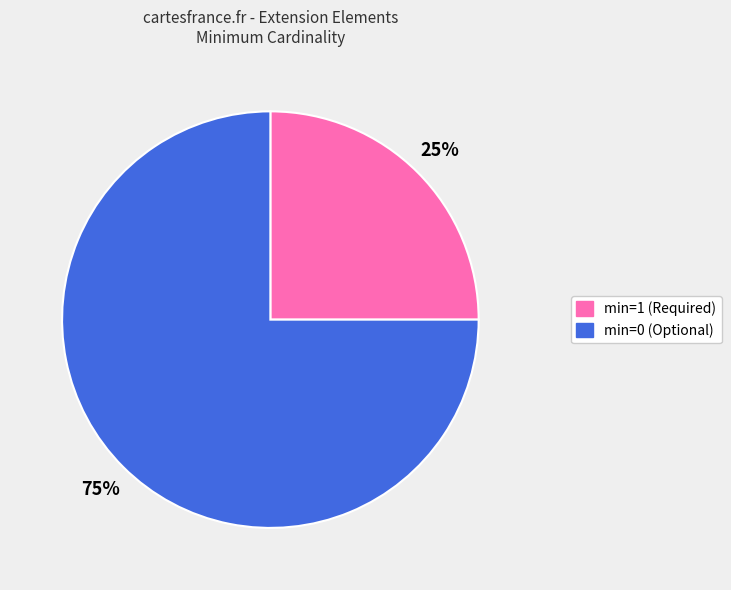

To the nearest percent, what is the difference between the largest and smallest slice percentages?

50%